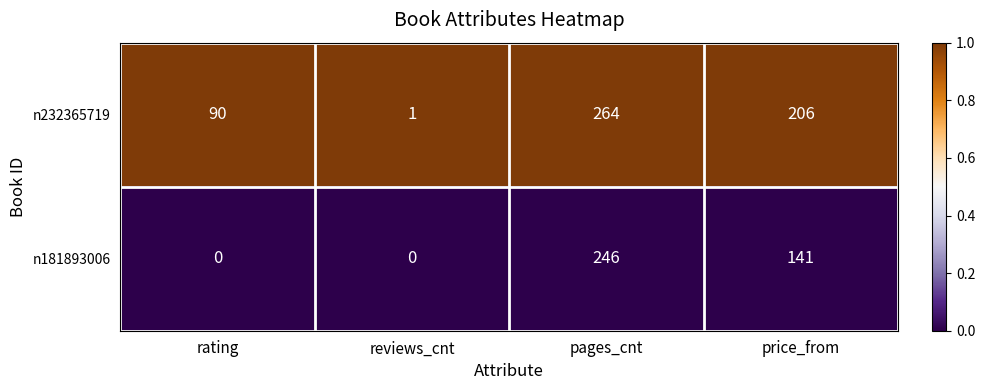

What is the maximum value for n232365719?

264